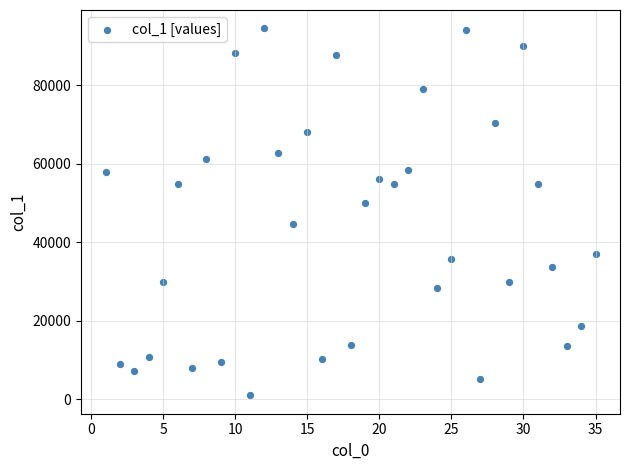

What is the range of Y values (max minus min)?

93437